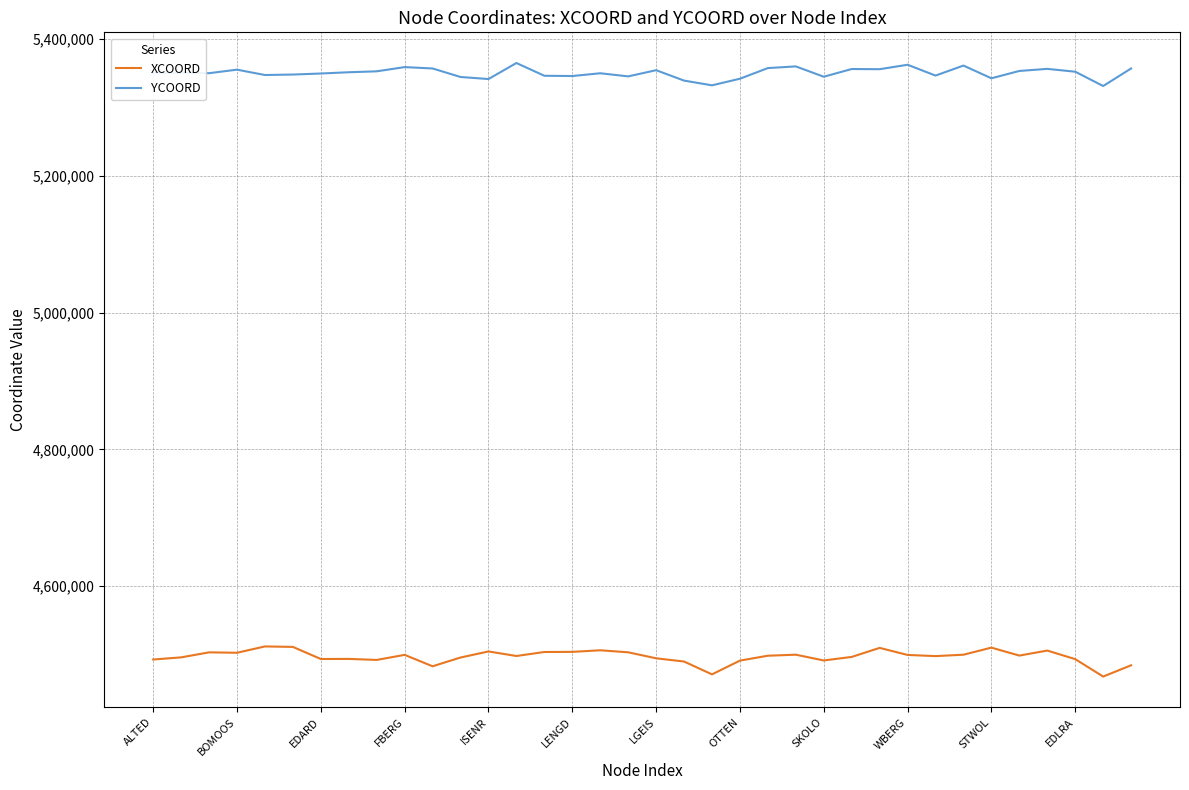

Which series has the largest range (max minus min)?

XCOORD